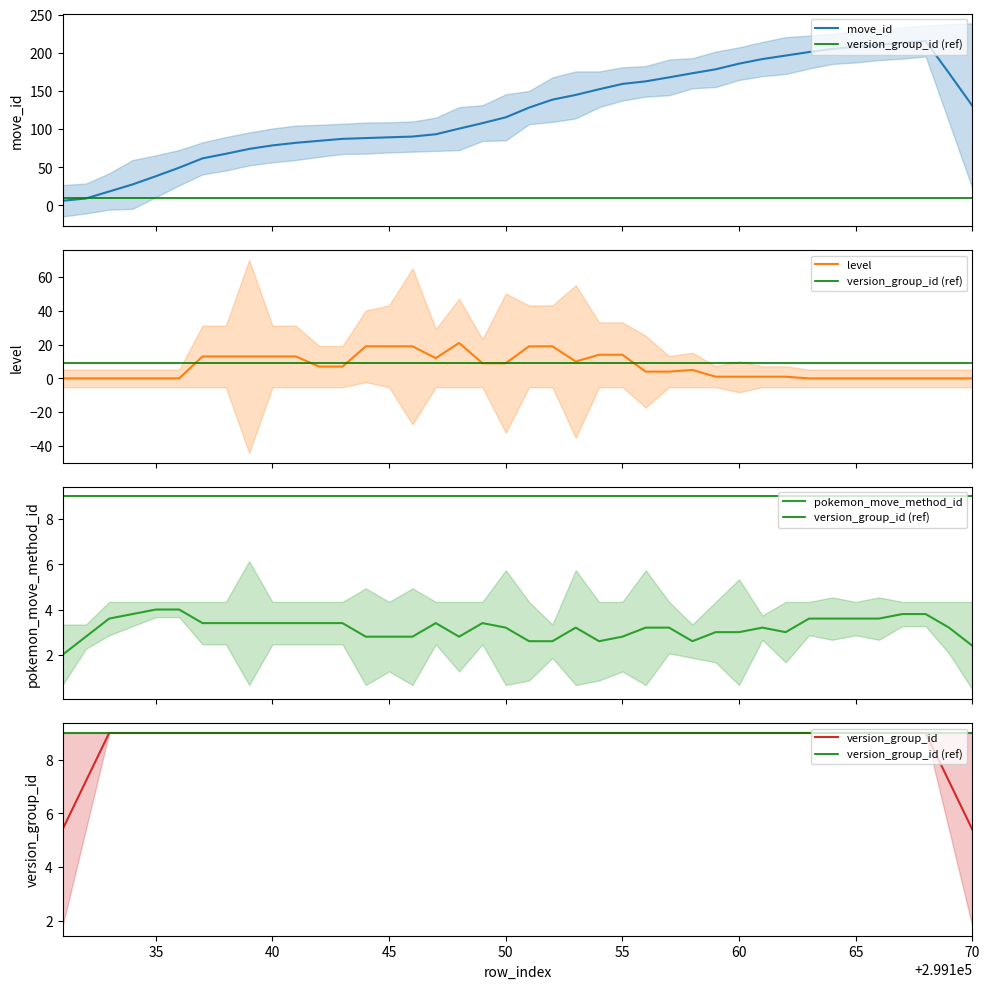

What is the average value of the level series?

7